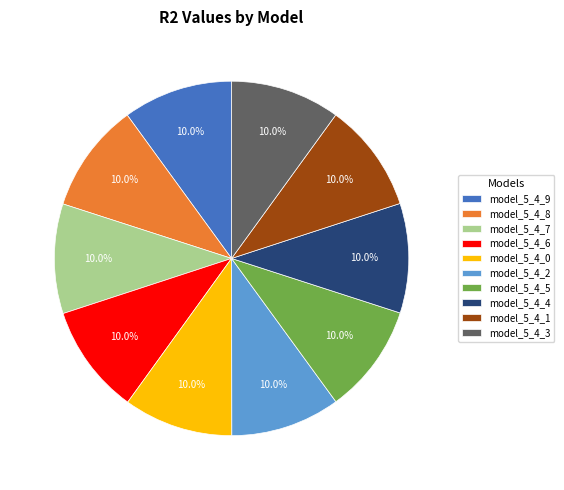

Does any single category account for the majority?

No